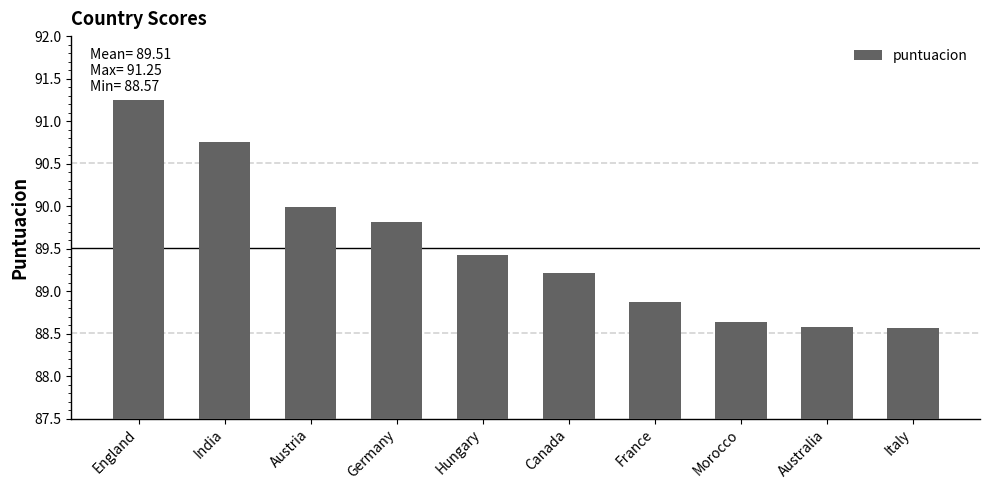

What is the ratio of the value at India to the value at Canada?

1.0